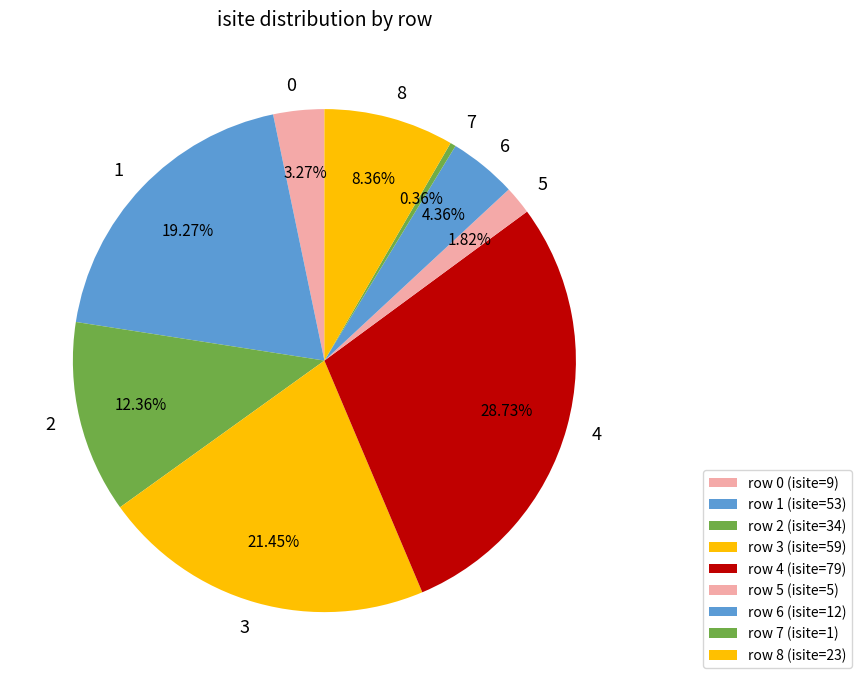

The 3 slice represents 15% of the pie. True or false?

False